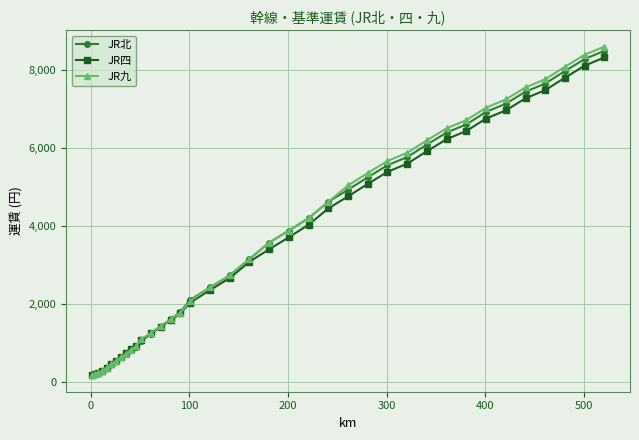

Count the number of data series in this chart.

3